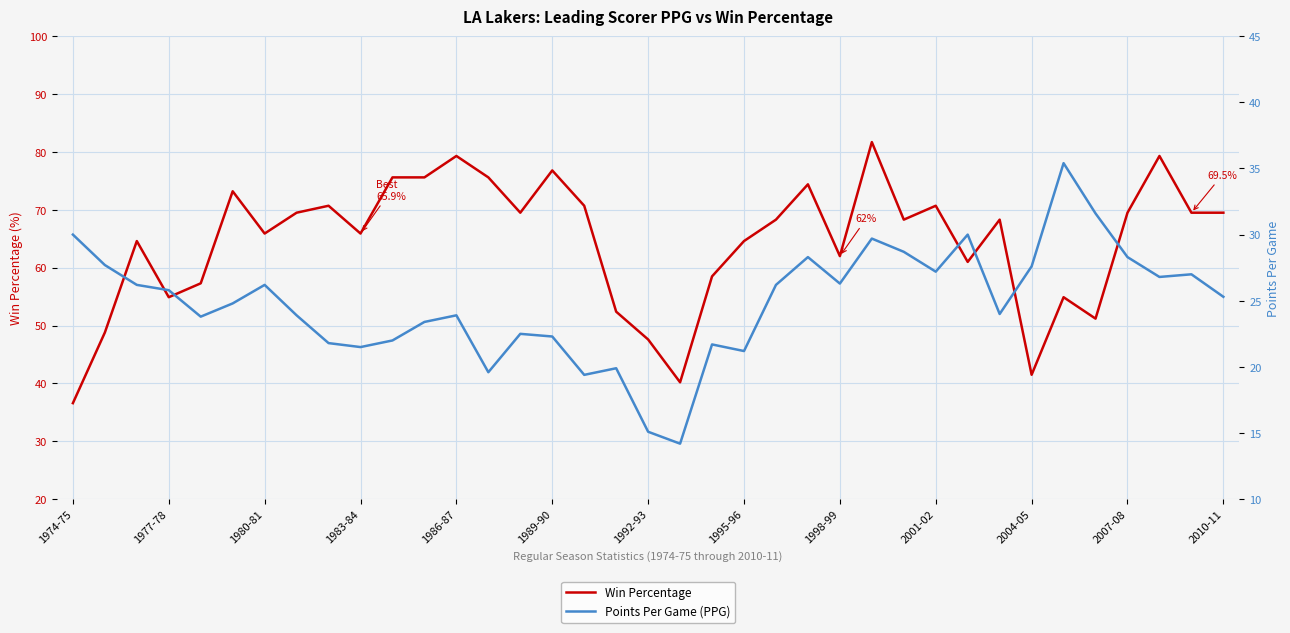

Which series has the widest spread of values?

Win Percentage